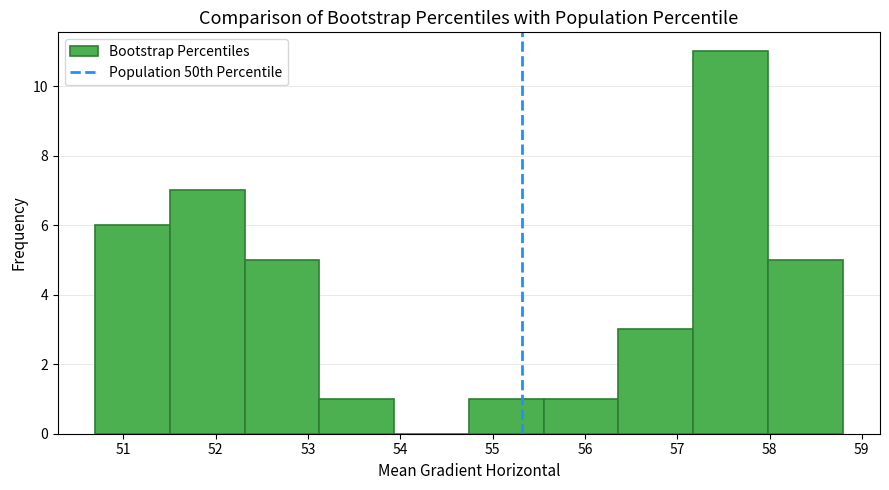

Reading left to right, transcribe this chart: for each bar, give the range it covers on the x-axis and its height. Neither the bar edges nor the heights are printed on the chart, so give them approximately, as read against the axes.

50.7 to 51.5: 6
51.5 to 52.3: 7
52.3 to 53.1: 5
53.1 to 53.9: 1
53.9 to 54.7: 0
54.7 to 55.6: 1
55.6 to 56.4: 1
56.4 to 57.2: 3
57.2 to 58.0: 11
58.0 to 58.8: 5